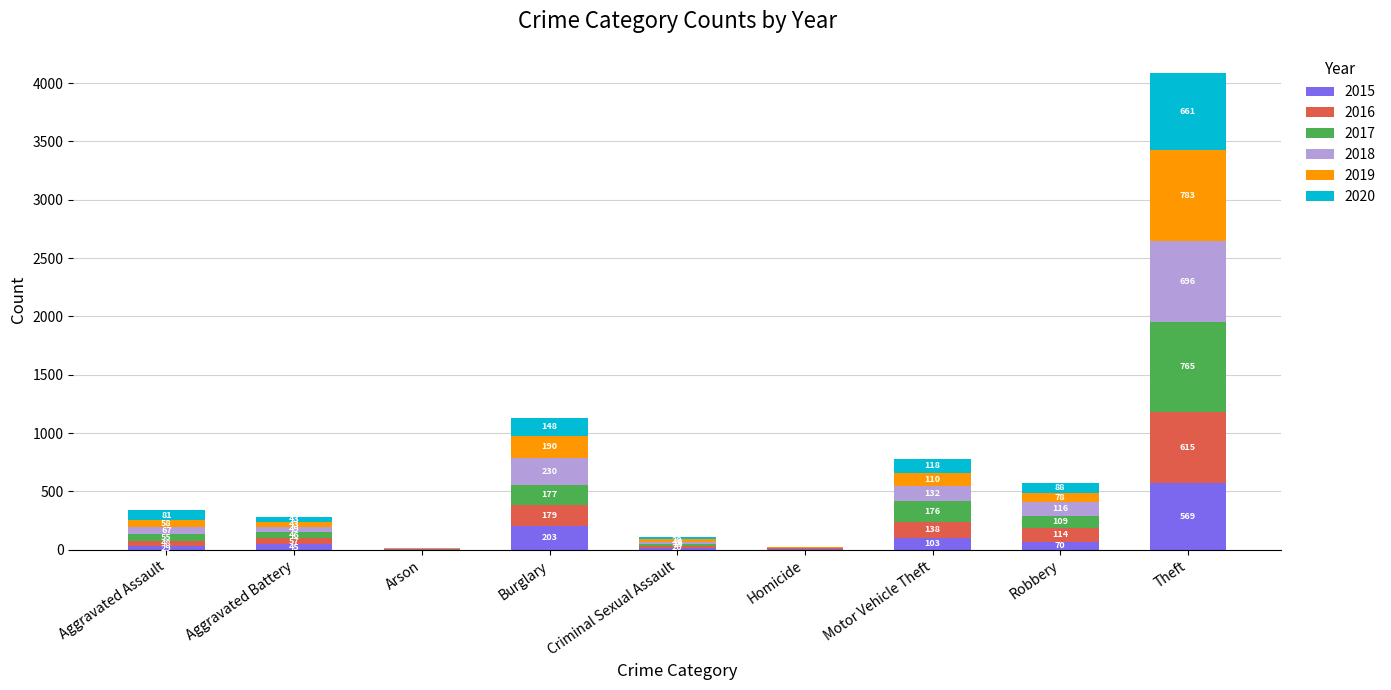

Which category has the highest value in the 2015 series?

Theft